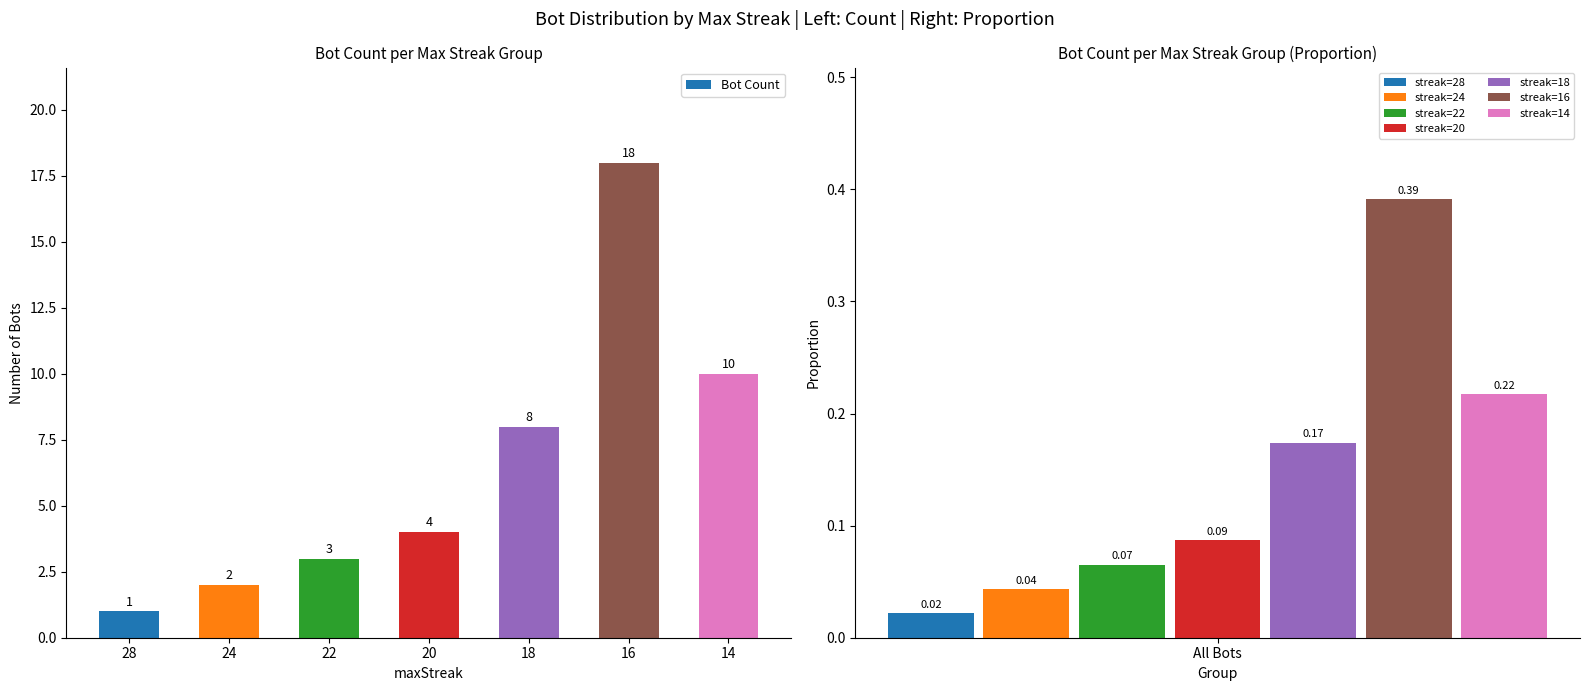

What is the greatest value displayed?

18